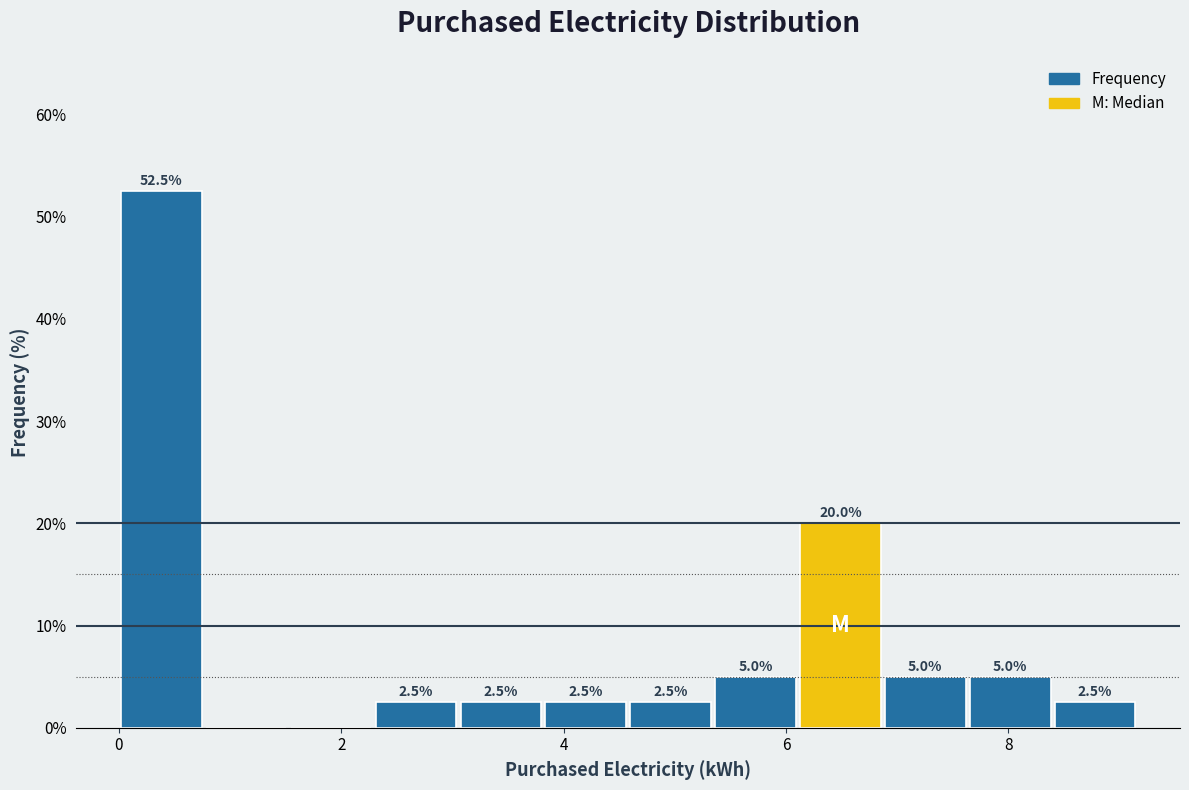

Read against the x-axis, roughly where is the centre of the tallest bar?

0.4